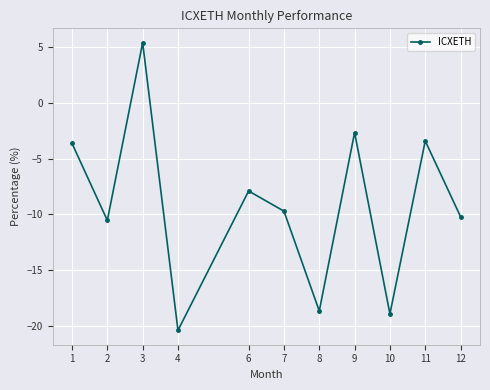

How many interior local valleys (lower than both neighbors) does the data have?

4